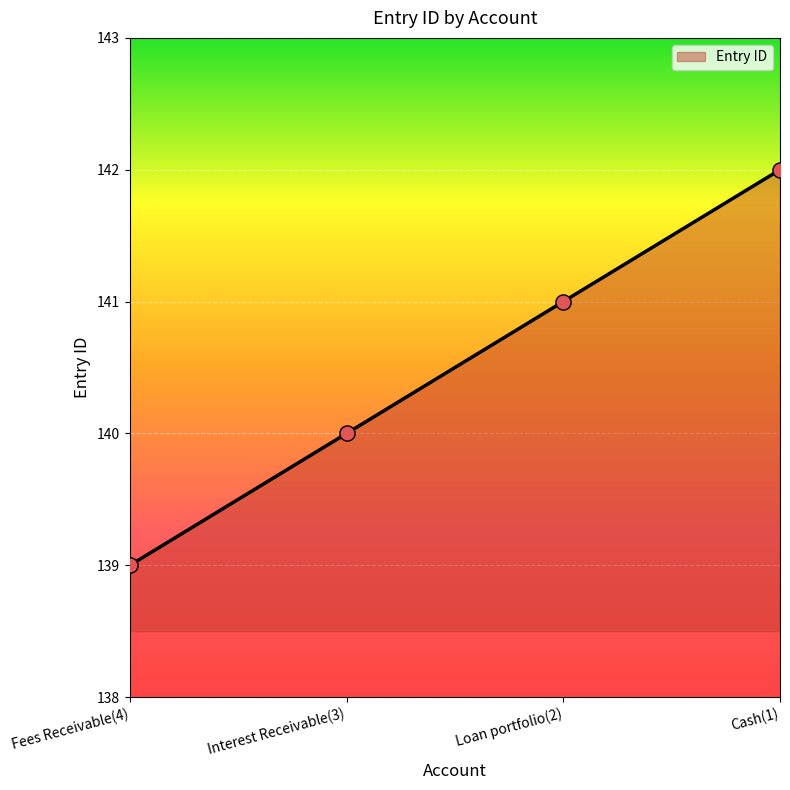

Approximately how many times larger is the value at Fees Receivable(4) compared to Loan portfolio(2)?

1.0